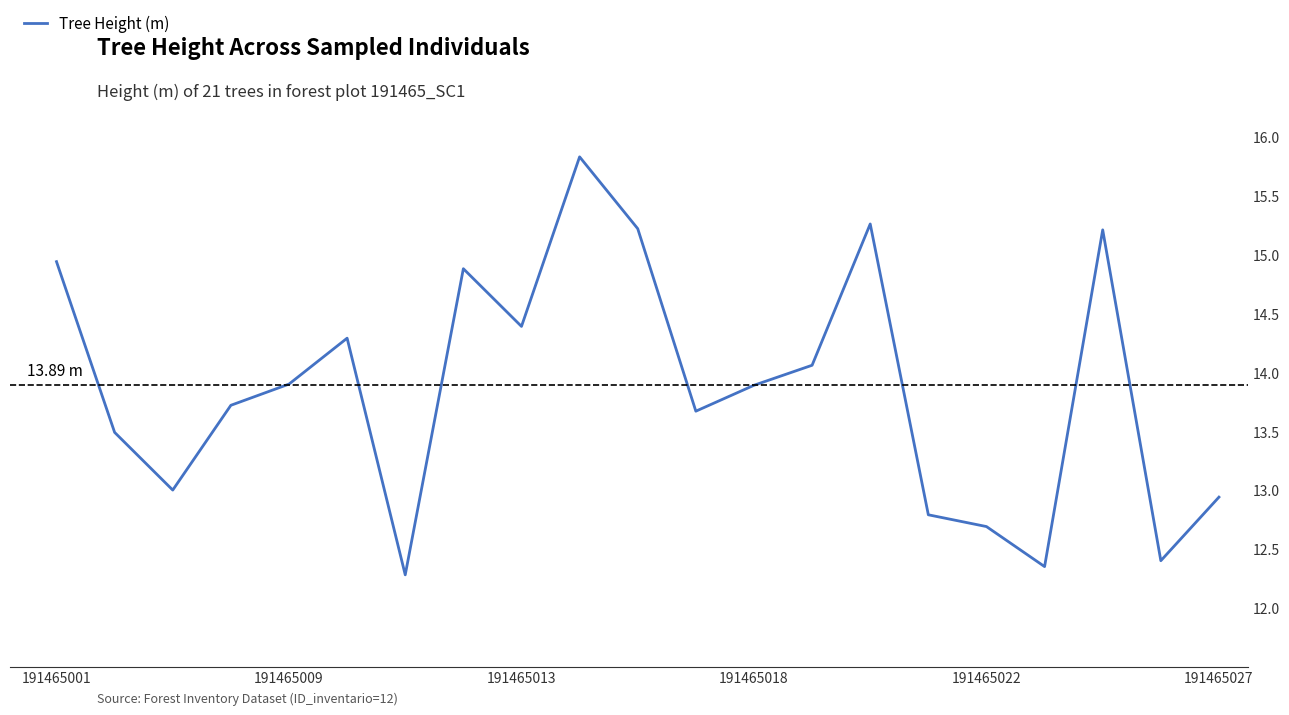

List the labels in order of value, smallest first.

6, 17, 19, 16, 15, 20, 191465013, 191465009, 11, 191465018, 12, 191465022, 13, 191465027, 8, 7, 191465001, 18, 10, 14, 9